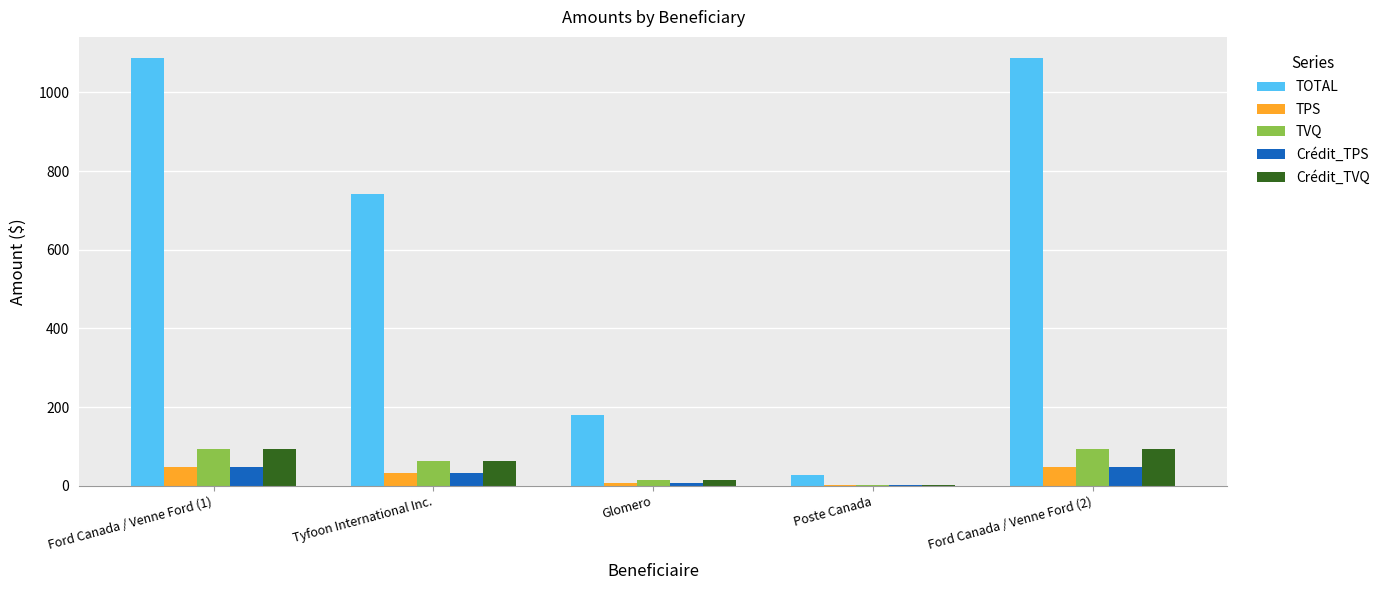

At which label is TPS closest to 24?

Tyfoon International Inc.